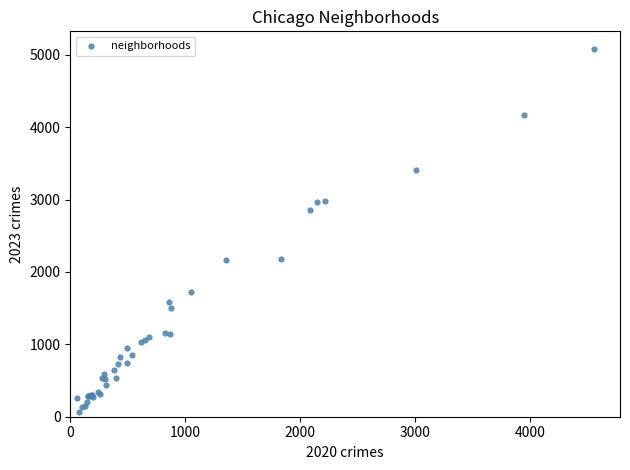

What Y value in the scatter plot is closest to 2572?

2861